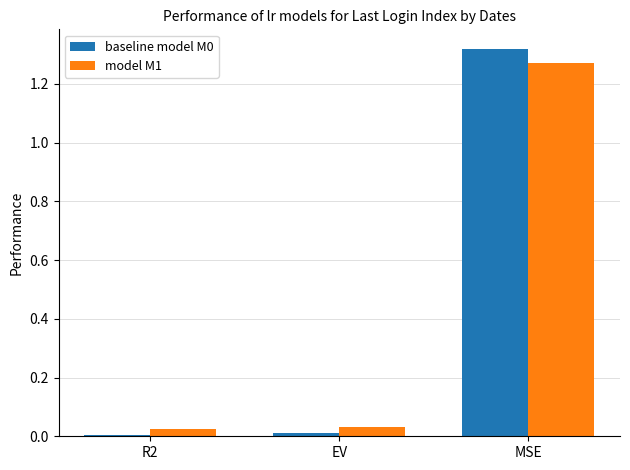

At which category is the sum across all series the highest?

MSE